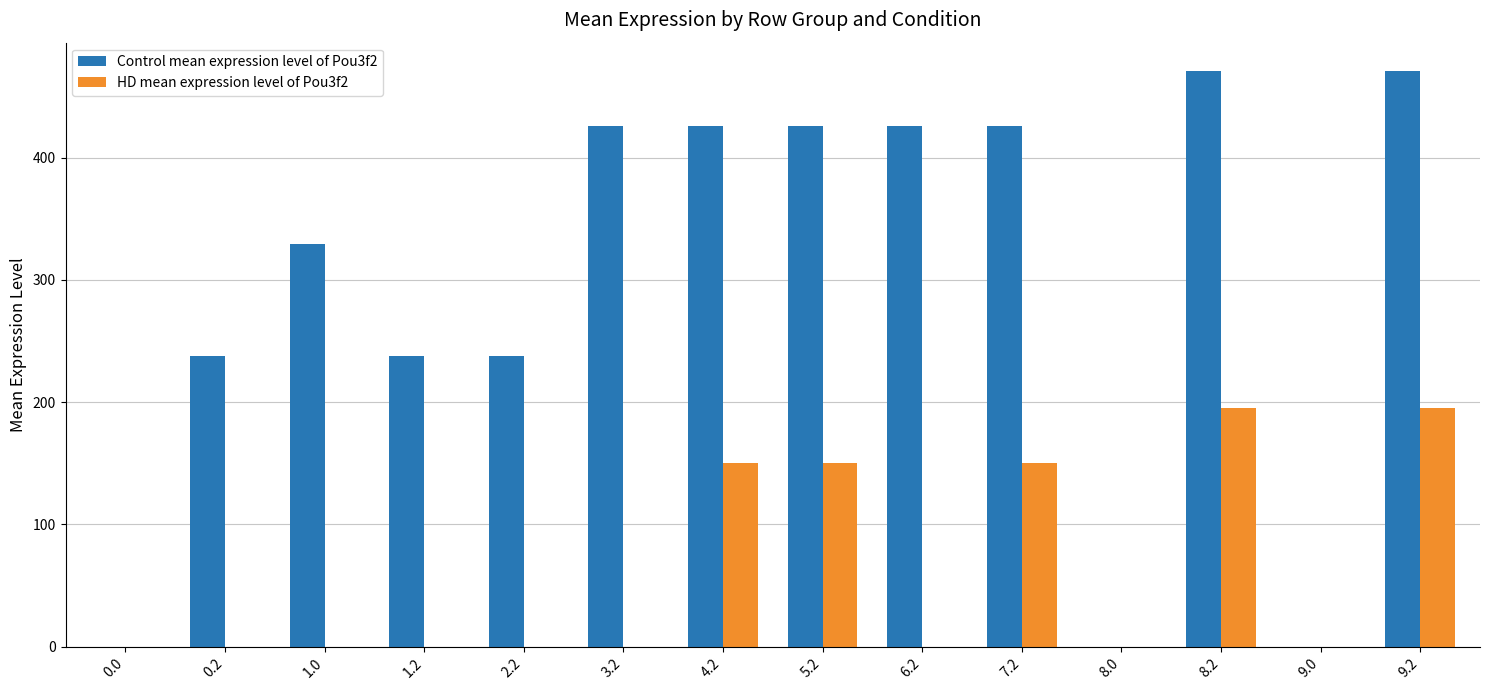

What is the greatest value displayed?

470.4